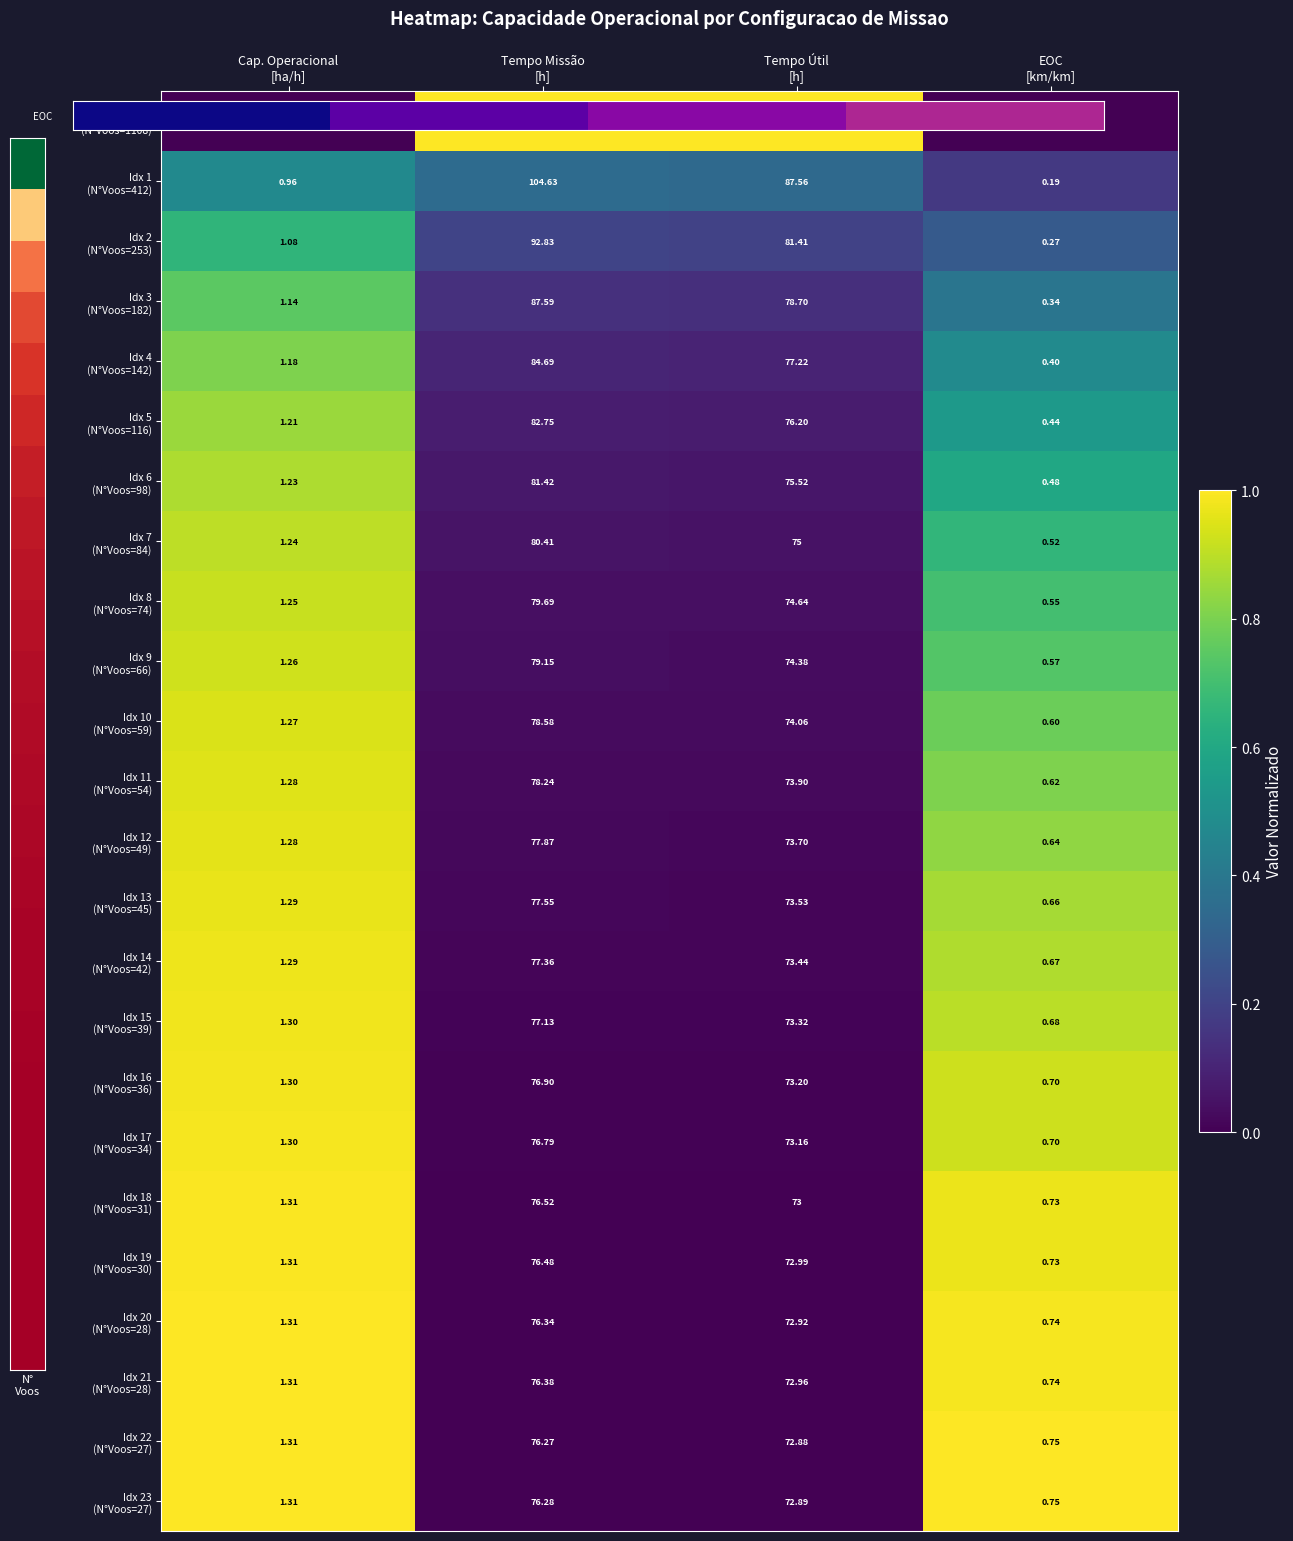

How many categories are shown in the chart?

4